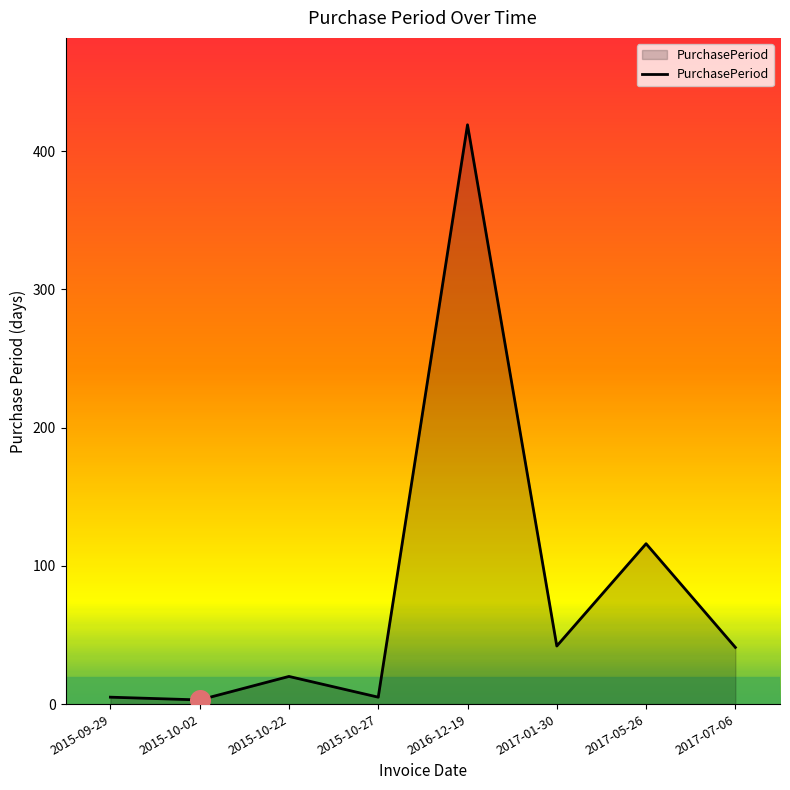

Between 2015-10-22 and 2015-10-27, which is larger?

2015-10-22